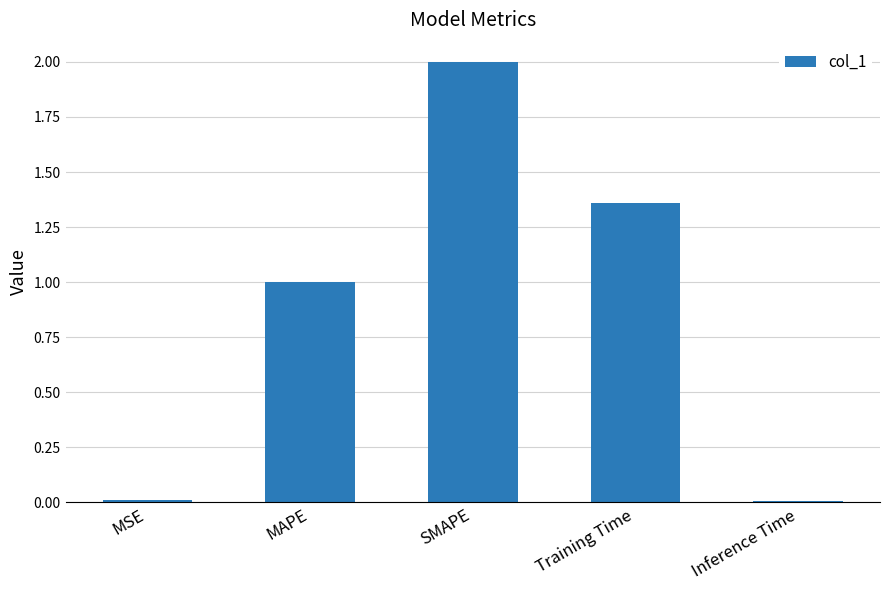

What is the difference between the second highest and second lowest values?

1.3